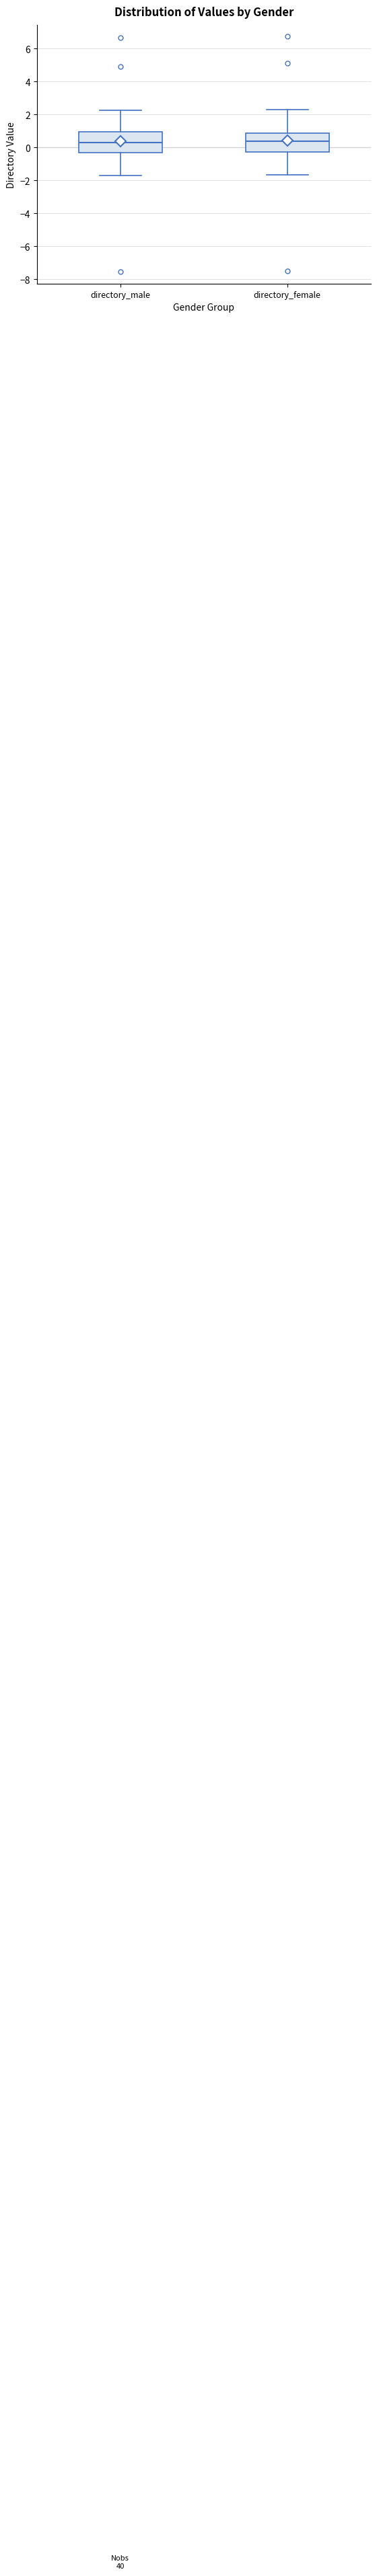

Where does the lower whisker of the box for directory_male end on the y-axis? The values are not printed on the chart, so give them approximately, as read against the axis.

-1.6